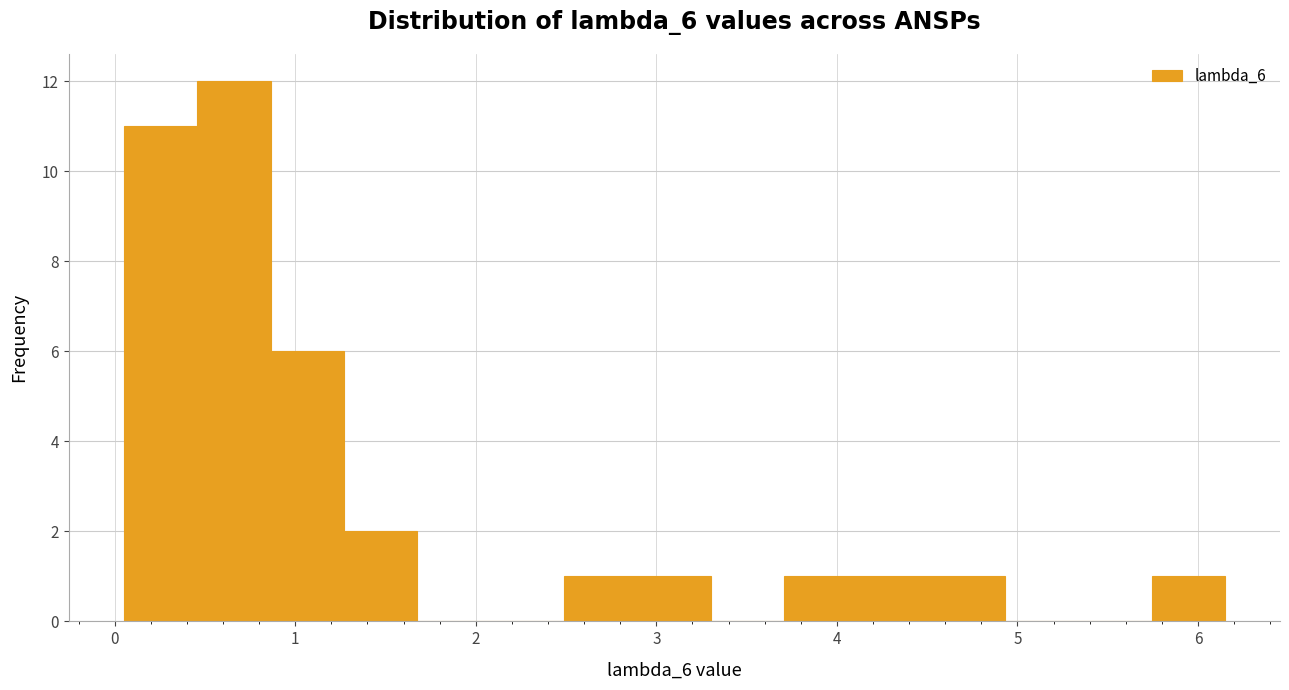

Over which range of the x-axis is the bar tallest?

0.5 to 0.9